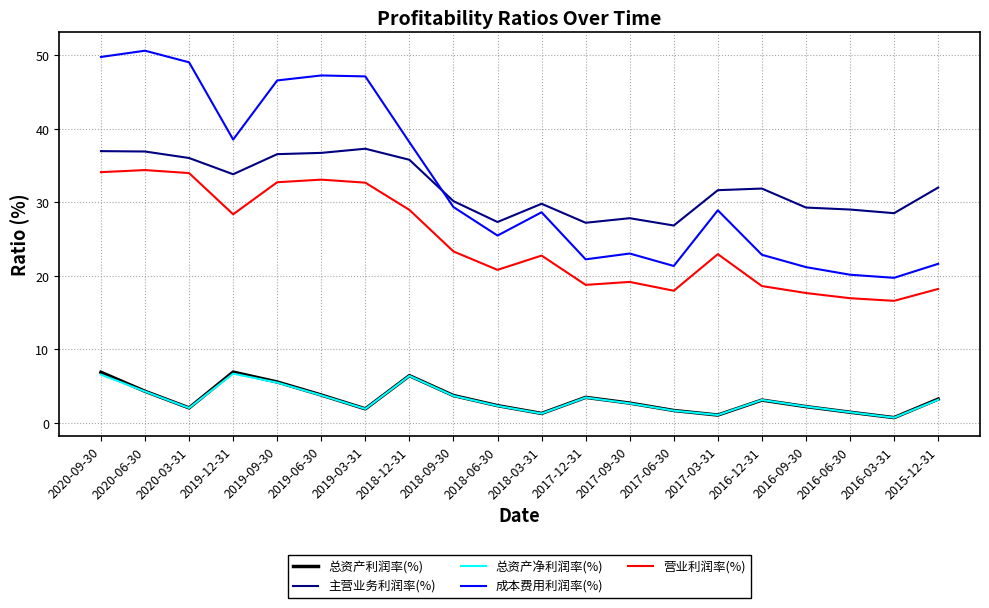

True or false: 总资产利润率(%) and 主营业务利润率(%) intersect in this chart.

False